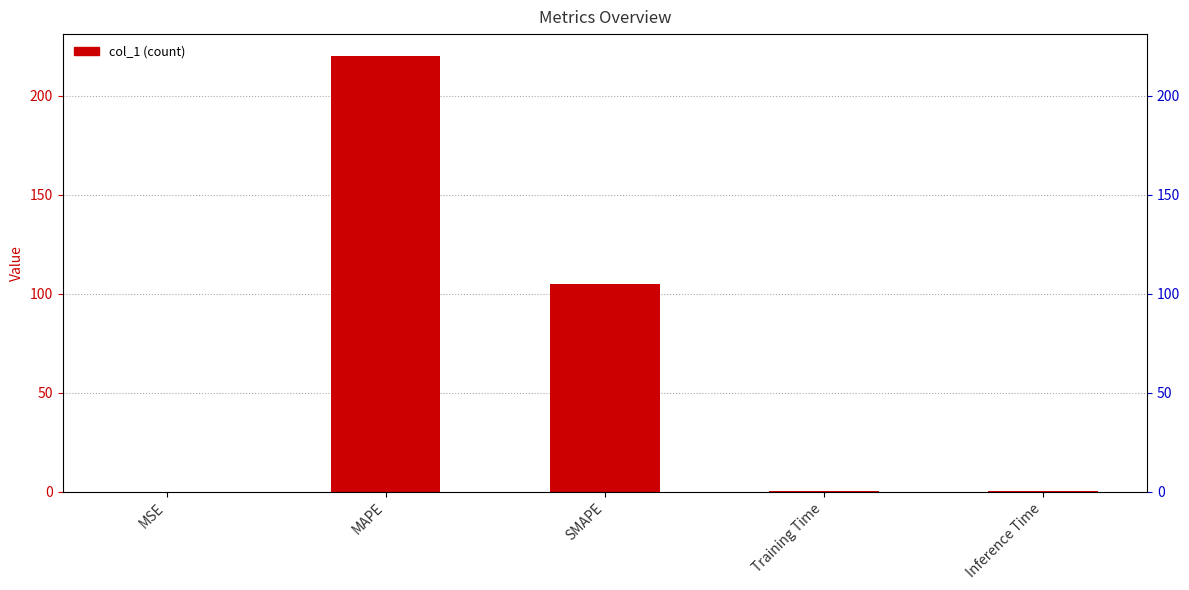

Reading right to left, list all the values displayed in this chart.

0.4	0.3	104.8	220.0	0.0